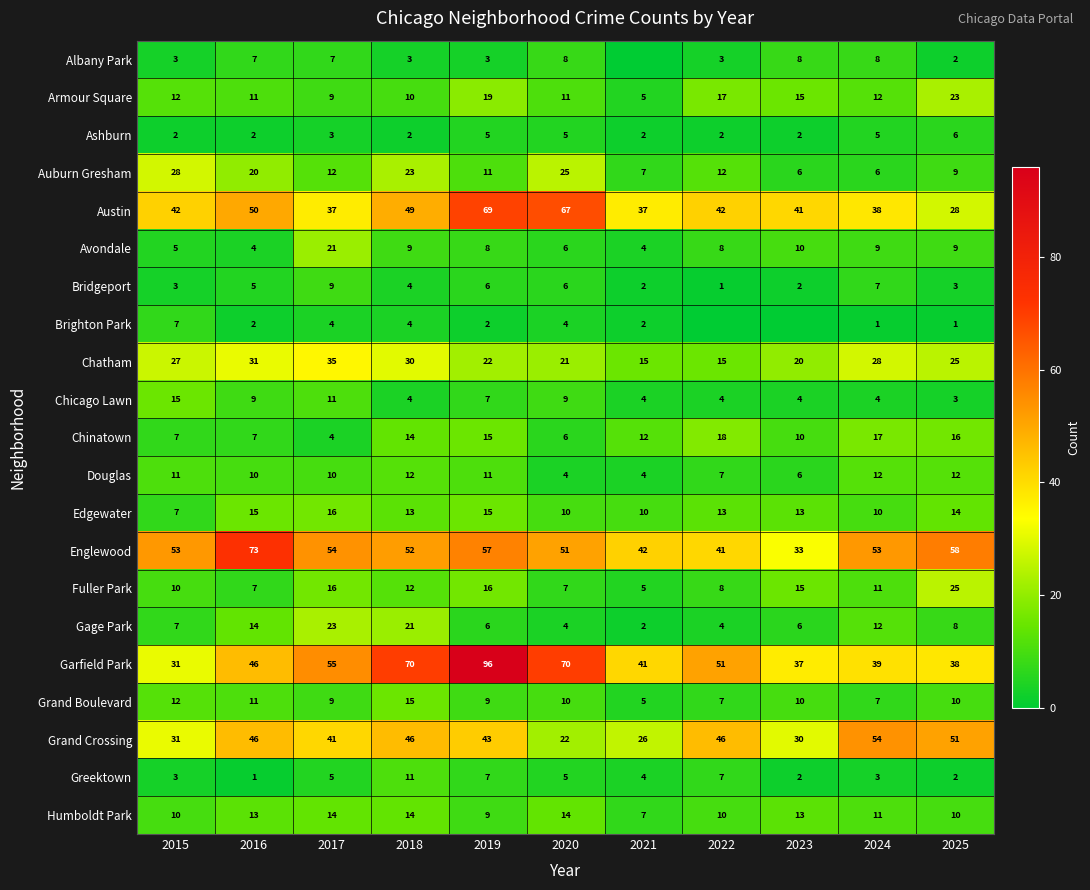

At which label does Grand Boulevard first exceed 10?

2015